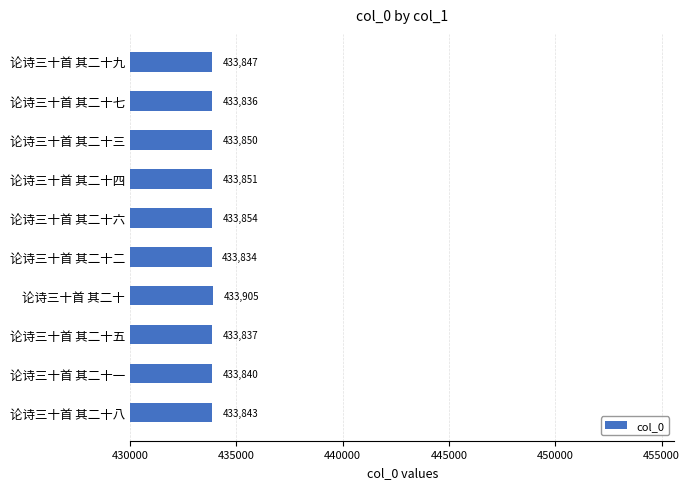

The value at 论诗三十首 其二十 is 433905. True or false?

True